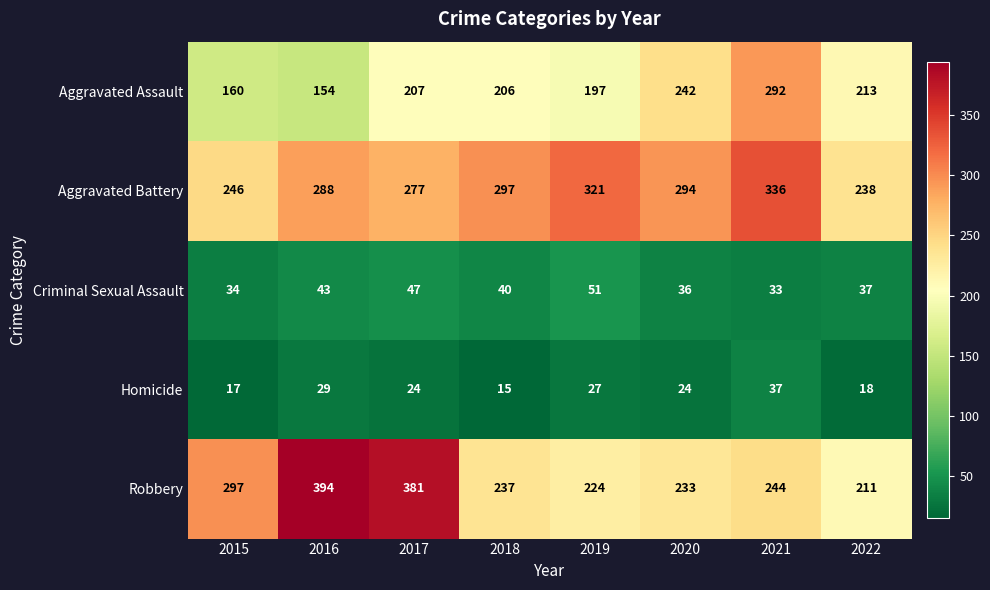

Where is Homicide nearest to the value 26?

2019